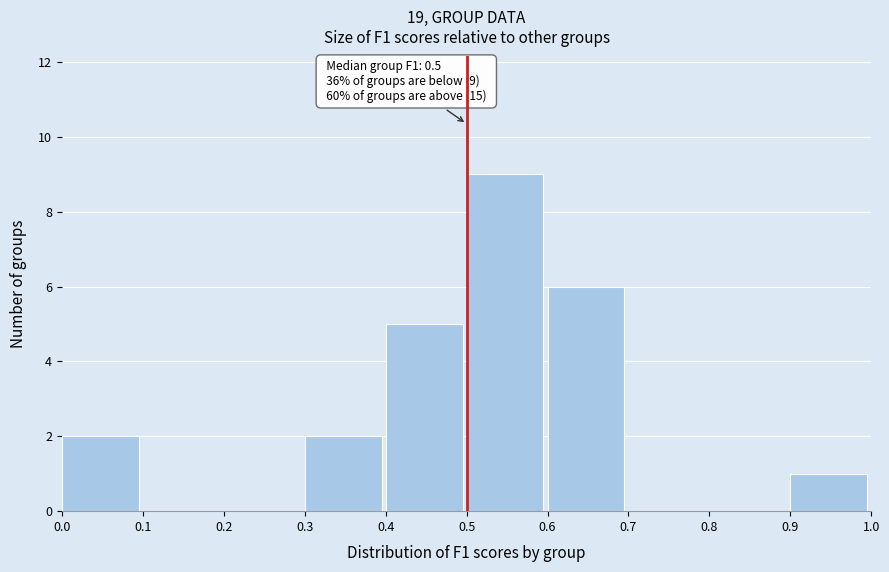

Over which range of the x-axis is the bar tallest?

0.5 to 0.6